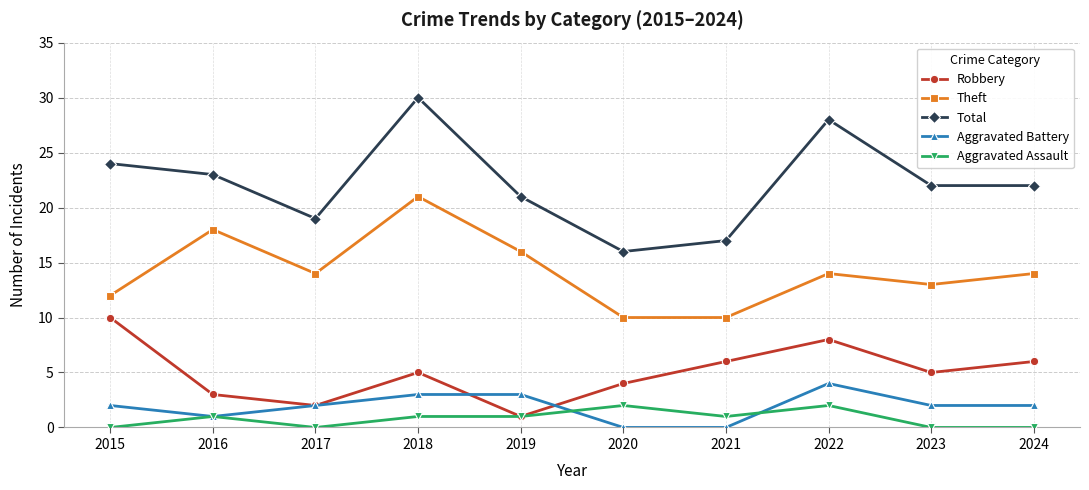

List the series in order of their peak value, highest first.

Total, Theft, Robbery, Aggravated Battery, Aggravated Assault